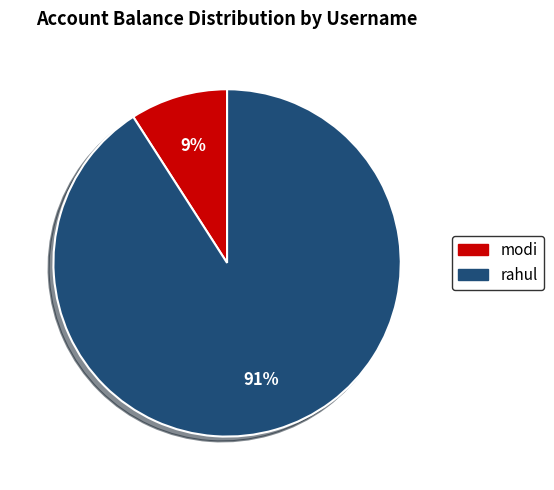

To the nearest percent, what is the difference between the modi and rahul slice percentages?

82%